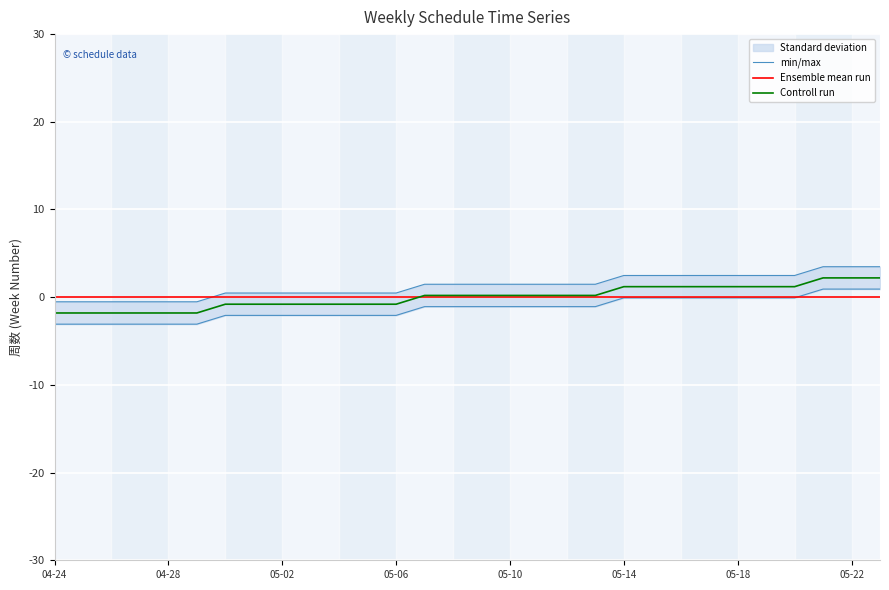

Reading left to right, extract all data points from this chart.

min/max: -0.5	-0.5	-0.5	-0.5	-0.5	-0.5	0.5	0.5	0.5	0.5	0.5	0.5	0.5	1.5	1.5	1.5	1.5	1.5	1.5	1.5	2.5	2.5	2.5	2.5	2.5	2.5	2.5	3.5	3.5	3.5
Ensemble mean run: 0.0	0.0	0.0	0.0	0.0	0.0	0.0	0.0	0.0	0.0	0.0	0.0	0.0	0.0	0.0	0.0	0.0	0.0	0.0	0.0	0.0	0.0	0.0	0.0	0.0	0.0	0.0	0.0	0.0	0.0
Controll run: -1.8	-1.8	-1.8	-1.8	-1.8	-1.8	-0.8	-0.8	-0.8	-0.8	-0.8	-0.8	-0.8	0.2	0.2	0.2	0.2	0.2	0.2	0.2	1.2	1.2	1.2	1.2	1.2	1.2	1.2	2.2	2.2	2.2